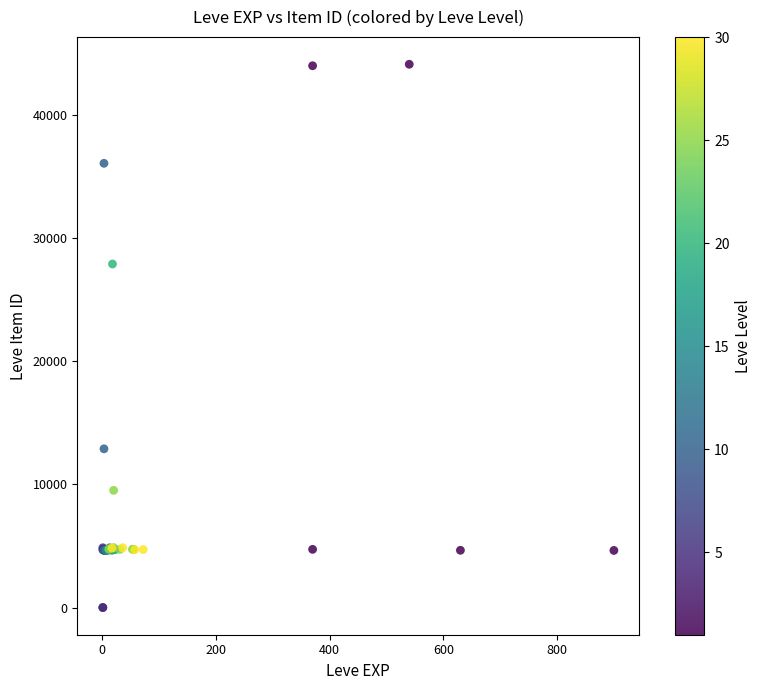

What Y value in the scatter plot is closest to 22048?

27884